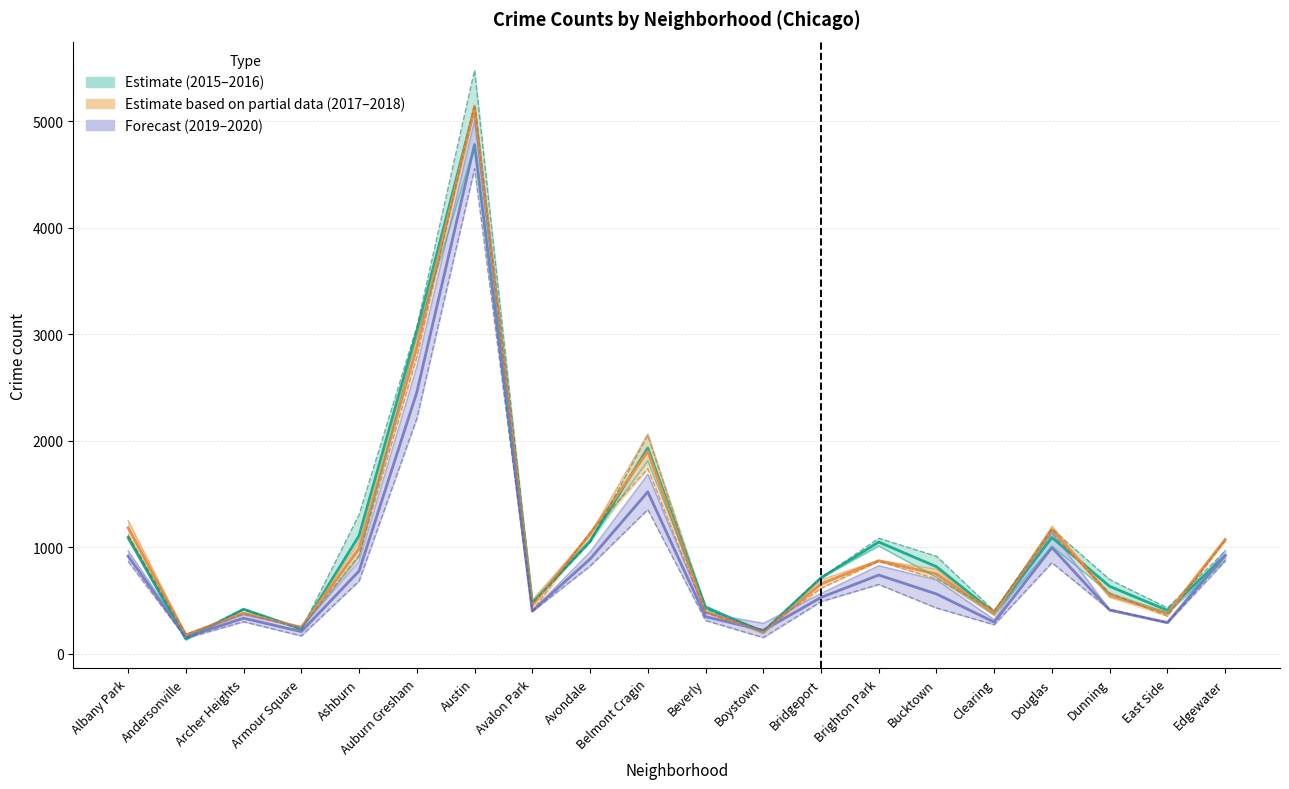

Which series ends up on top after the final intersection of 2019–2020 center and 2015–2016 center?

2015–2016 center